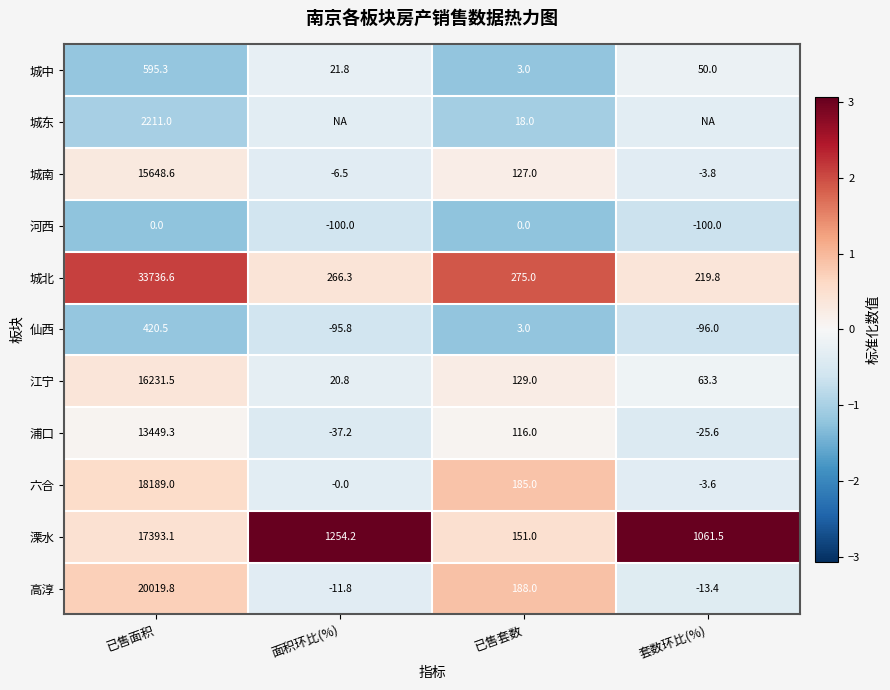

Is the value of 江宁 at 已售面积 greater than the value of 城东 at 已售套数?

Yes